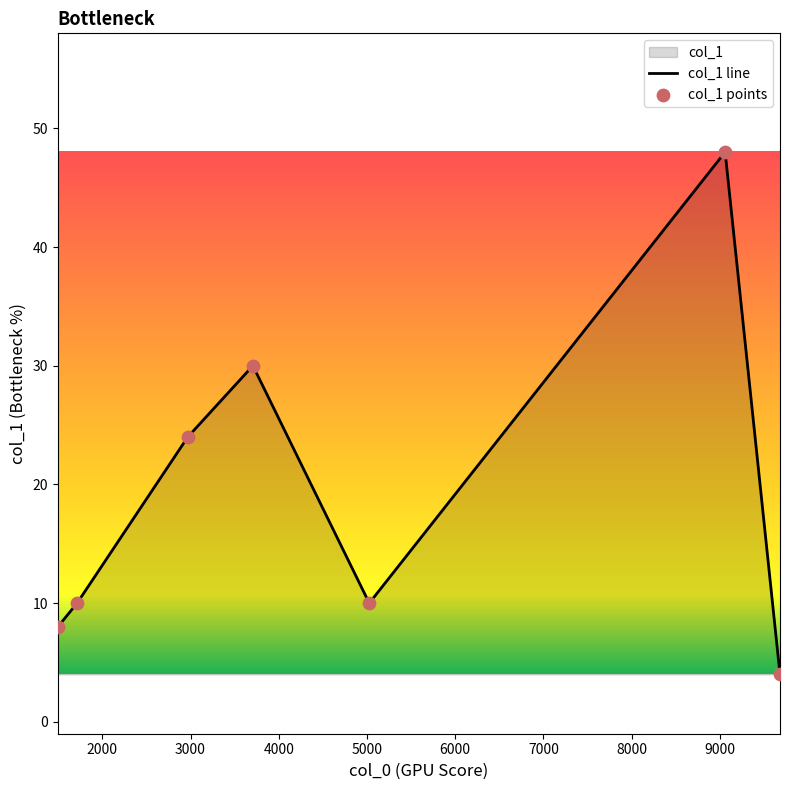

What is the ratio of the value at 1495 to the value at 9060?

0.2